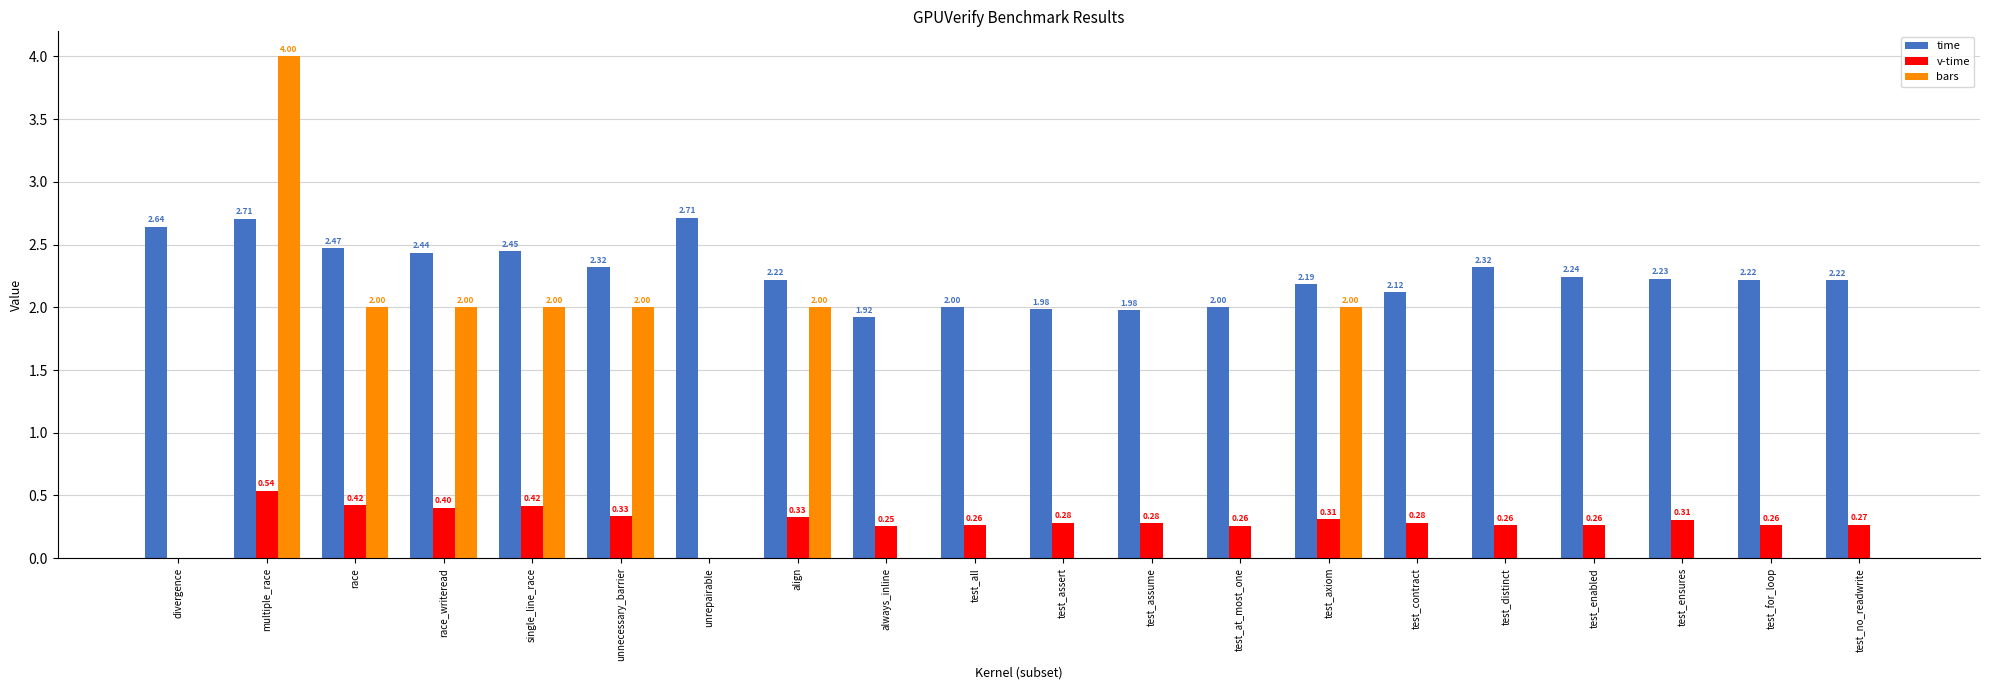

Which series has the largest total across all categories?

time